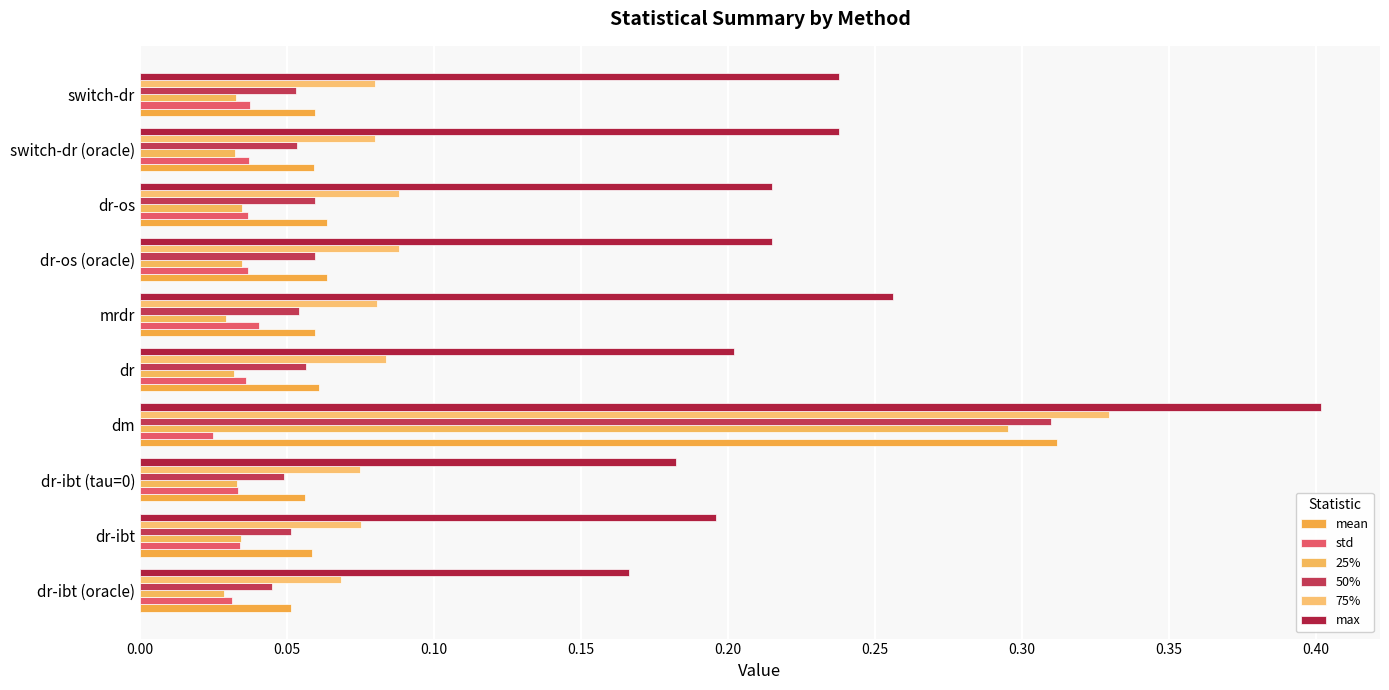

Which series has the widest spread of values?

25%